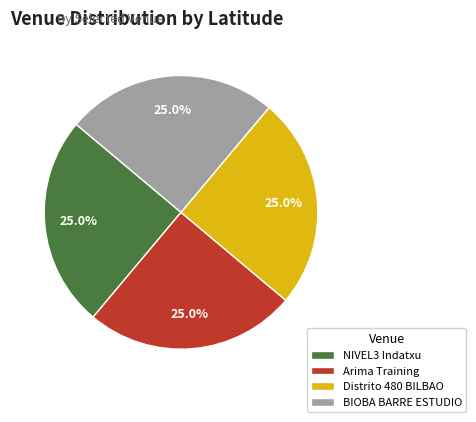

What is the ratio of the value at Distrito 480 BILBAO to the value at Arima Training?

1.0